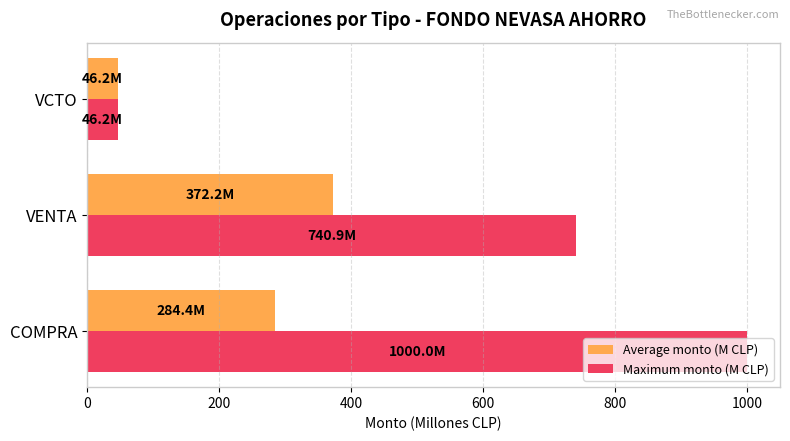

List the labels in order of Average monto (M CLP) value, largest first.

VENTA, COMPRA, VCTO